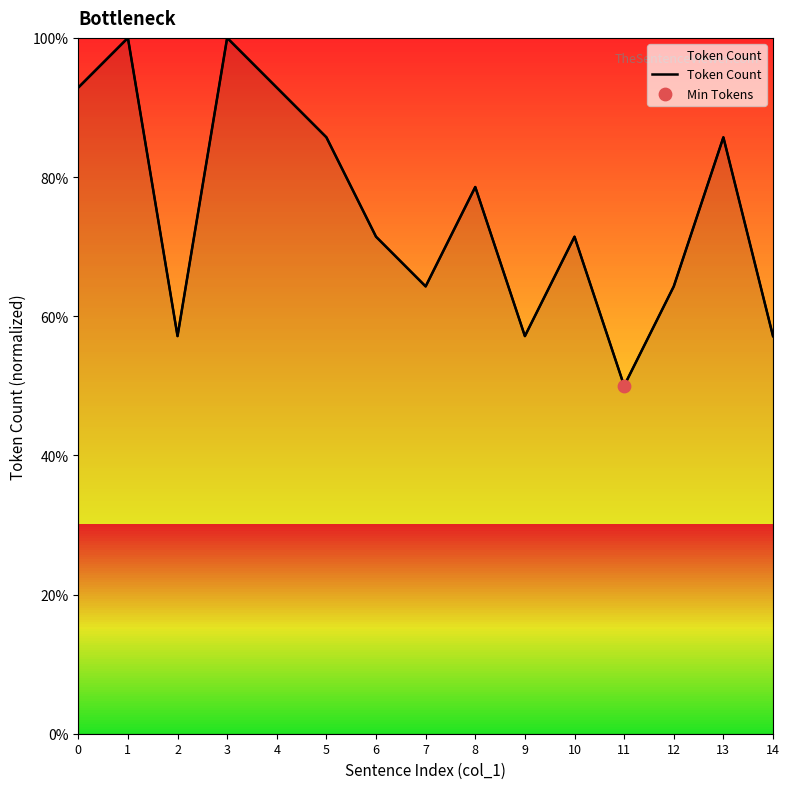

Between 2 and 11, which is larger?

2